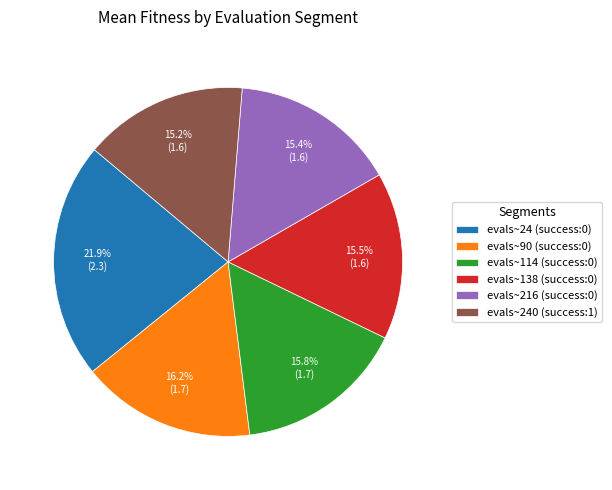

Do evals~114 (success:0) and evals~90 (success:0) together represent more than half of the pie?

No